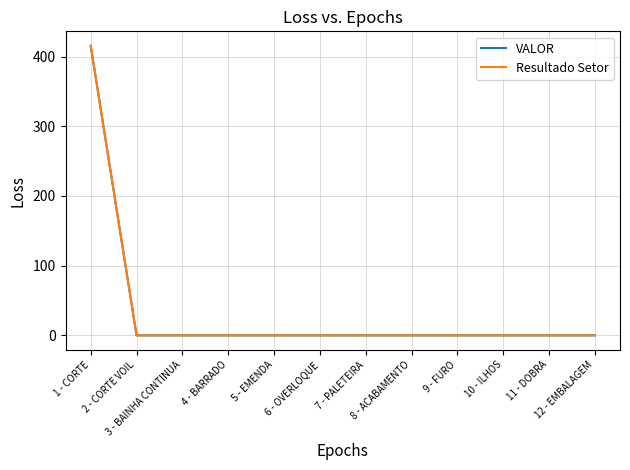

List the series in order of their peak value, lowest first.

VALOR, Resultado Setor